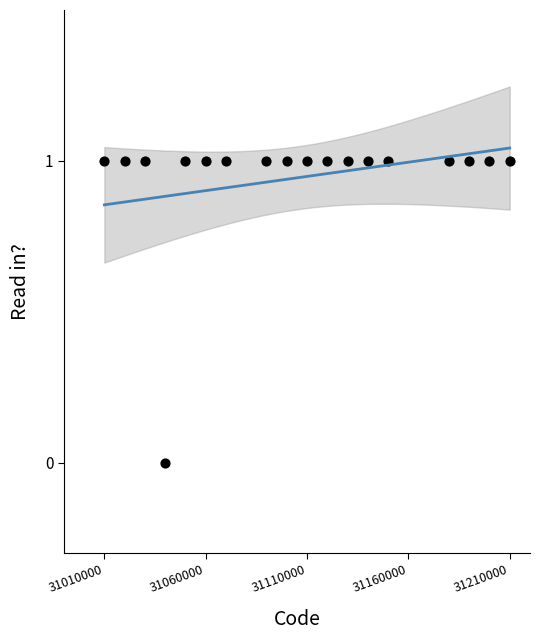

What is the range of X values (max minus min)?

200000